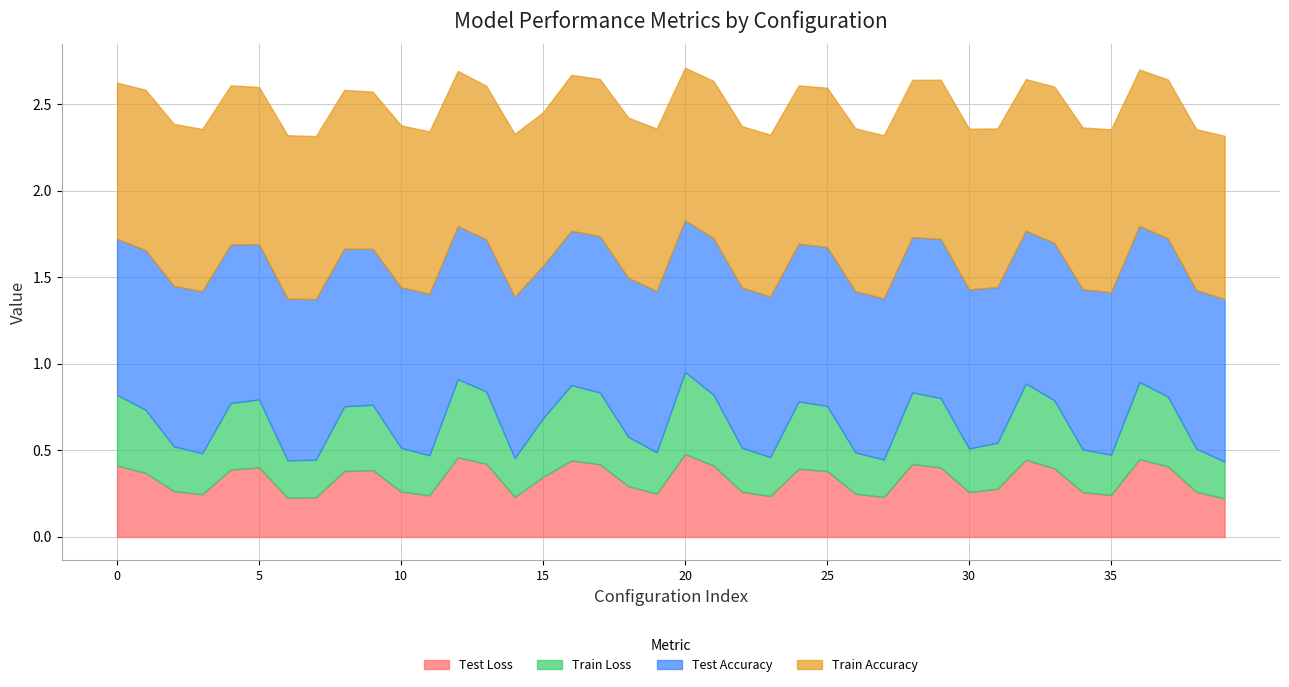

What is the value of the Test Loss point at the 10th from the left?

0.4